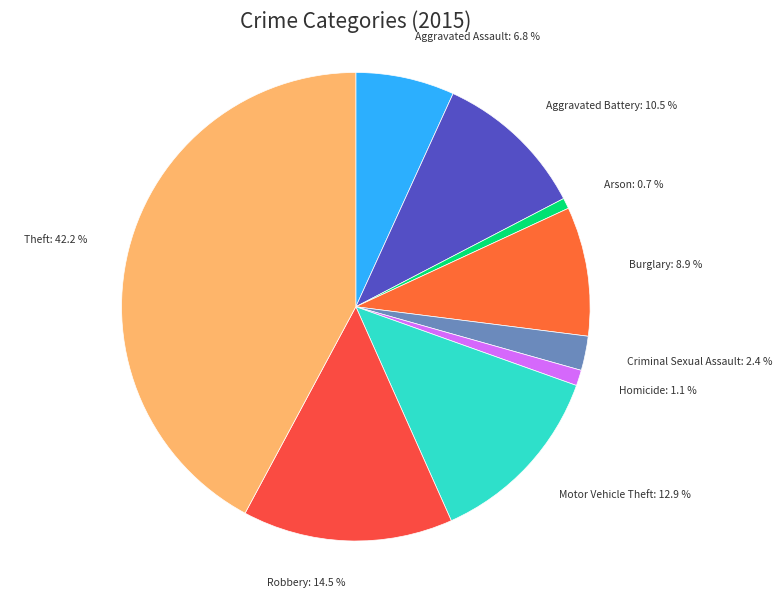

Between Burglary and Criminal Sexual Assault, which is larger?

Burglary